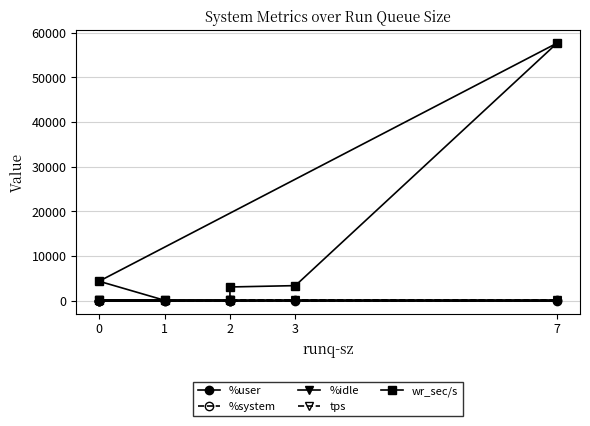

List the series in order of their peak value, lowest first.

%system, %user, %idle, tps, wr_sec/s